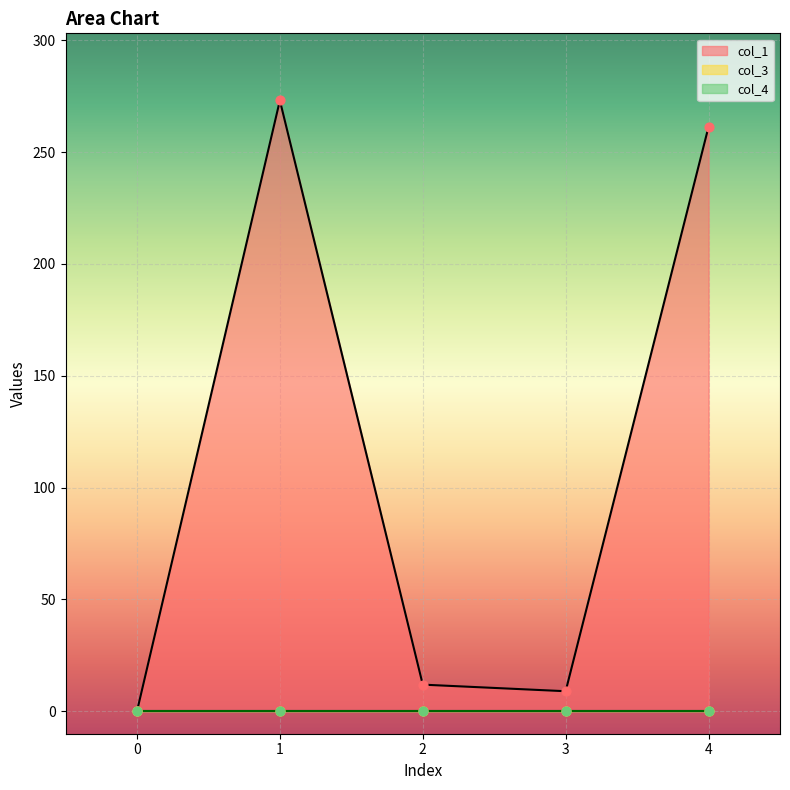

Which series has the largest total across all categories?

col_1